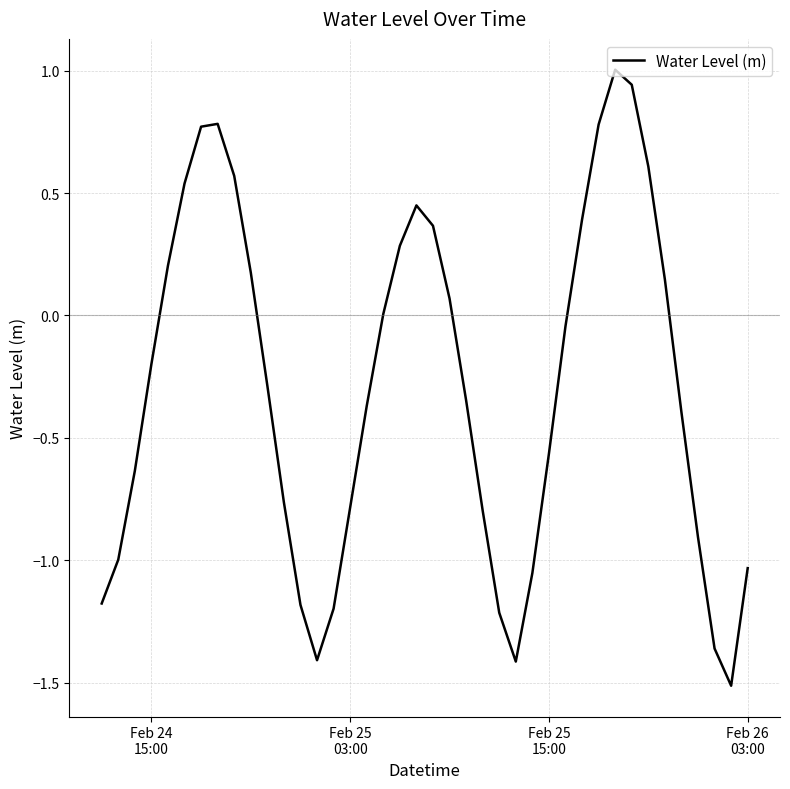

Does the chart display data point markers on the line(s)?

No